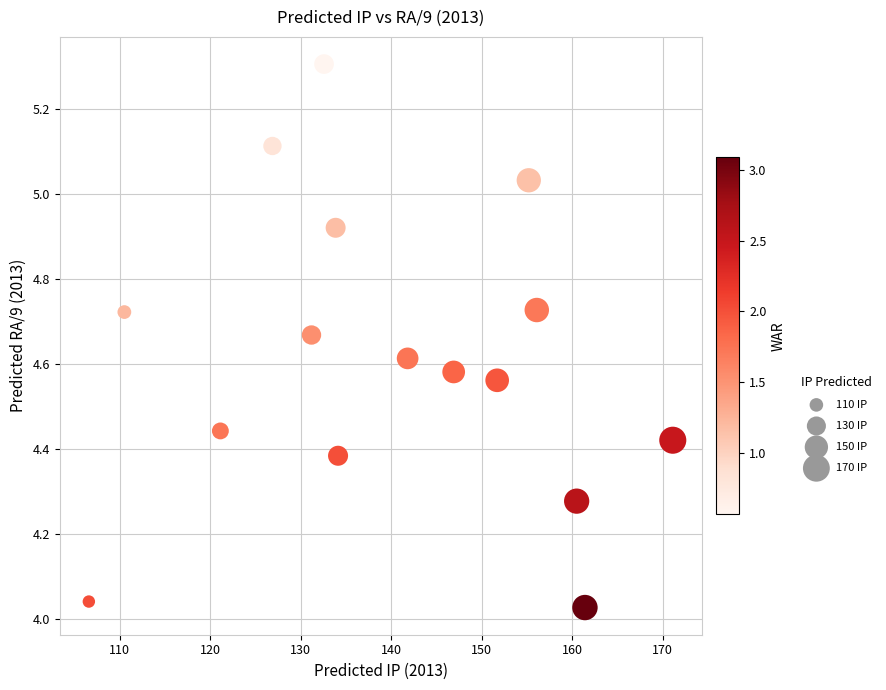

What is the range of X values (max minus min)?

64.5